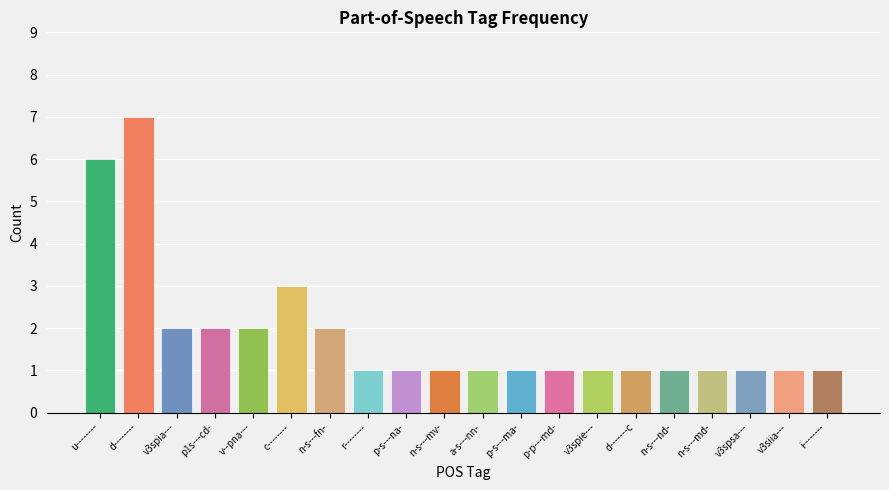

What is the average value?

2